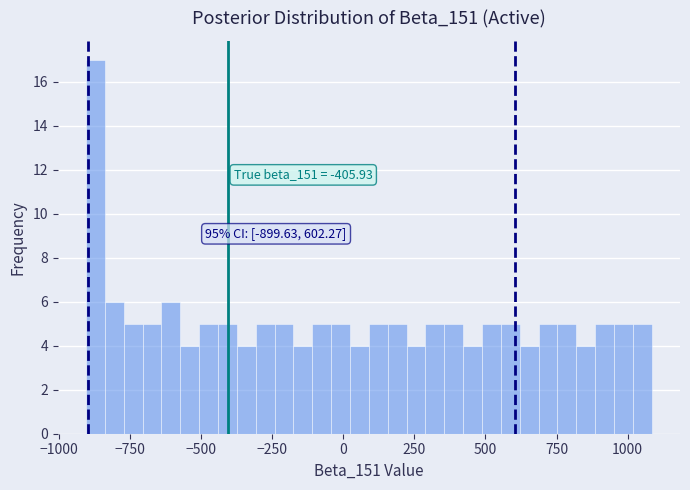

Read against the x-axis, roughly where is the centre of the tallest bar?

-850